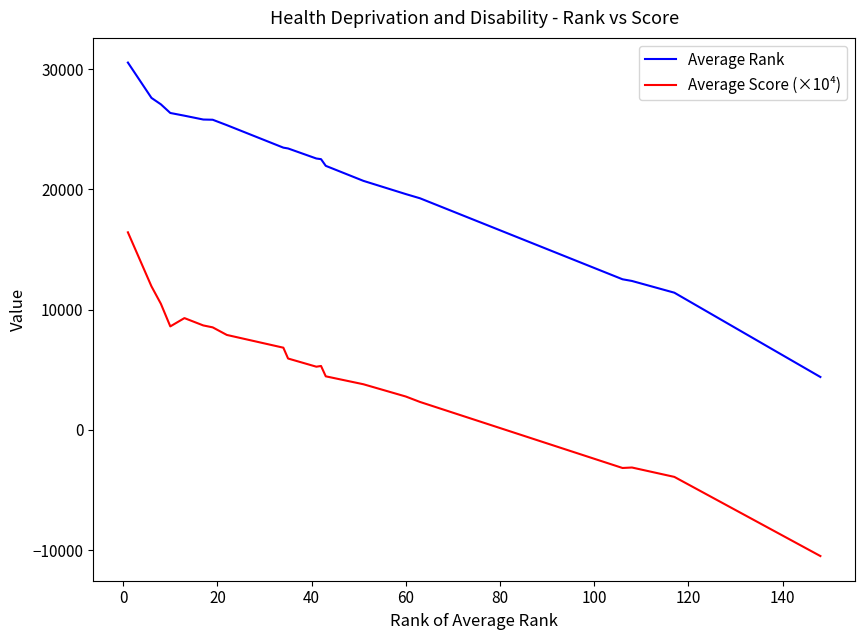

List the series in order of their peak value, lowest first.

Average Score (×10⁴), Average Rank